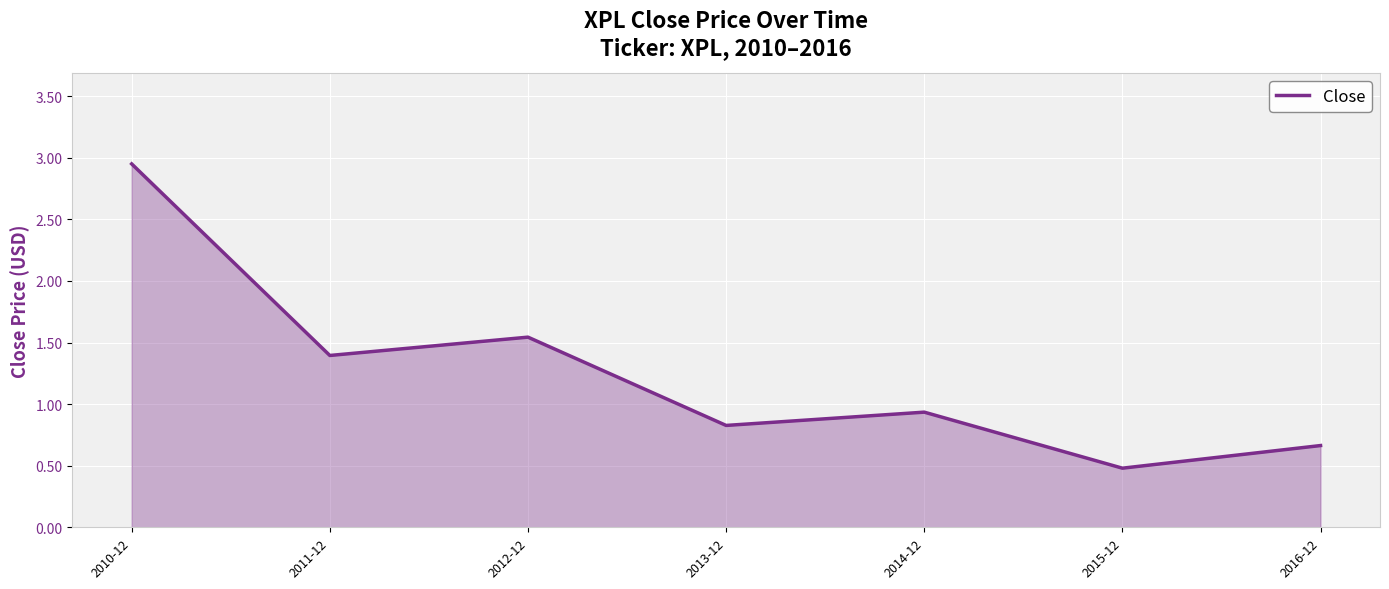

What is the average value?

1.3